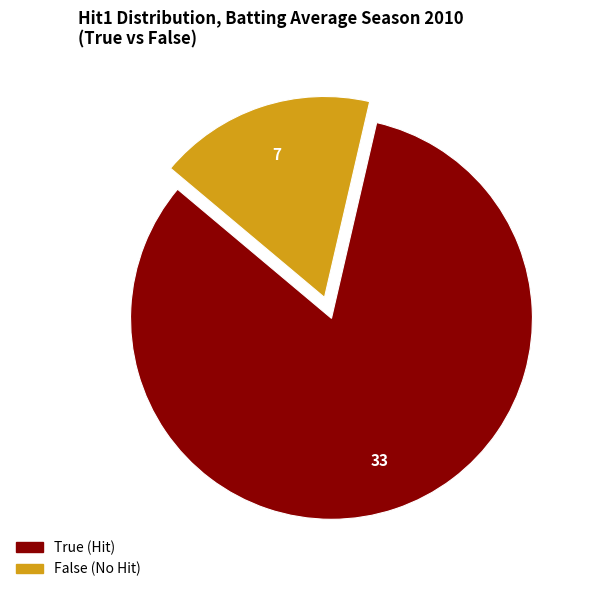

Between True and False, which is larger?

True